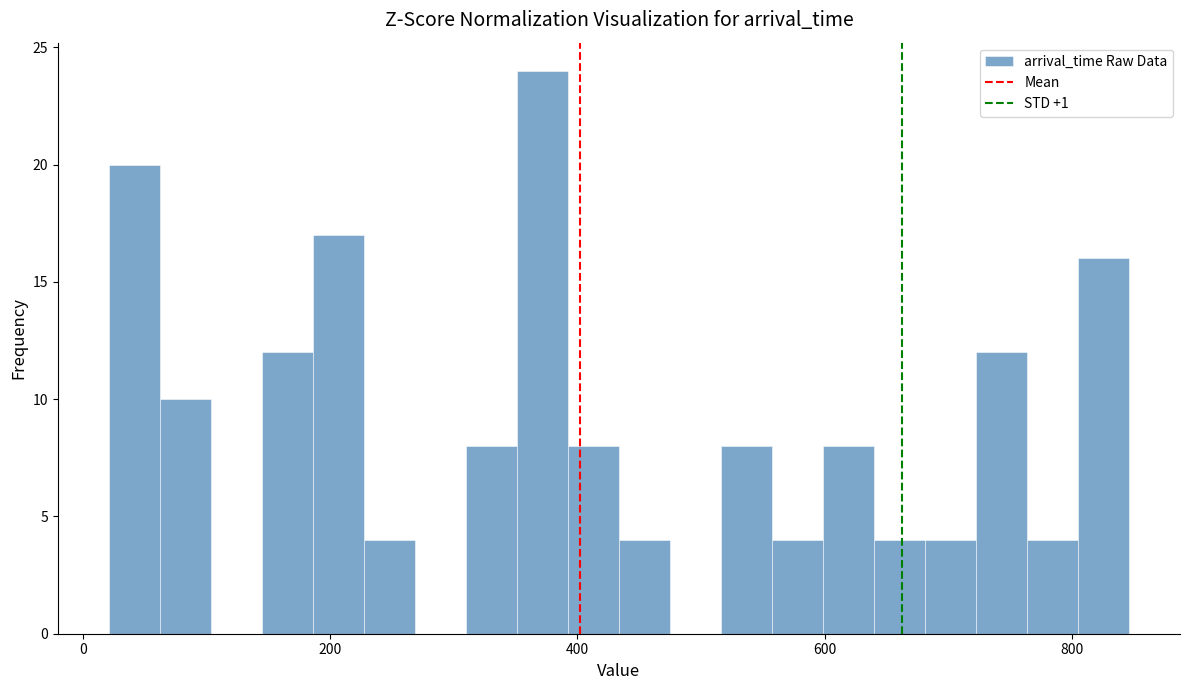

Read against the x-axis, roughly where is the centre of the tallest bar?

380